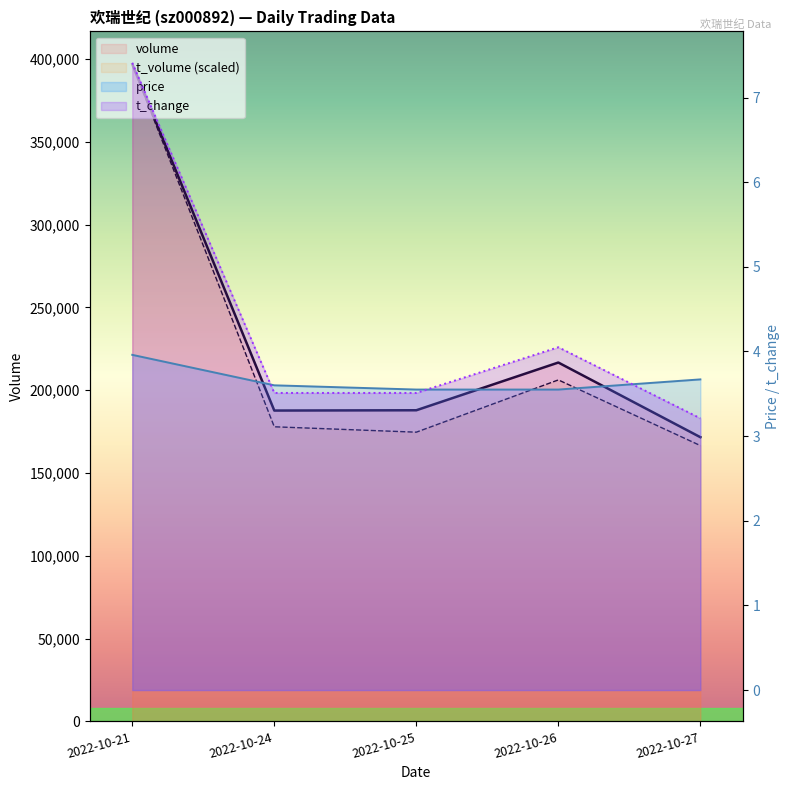

The volume series shows 62691.5 at 2022-10-26. True or false?

False